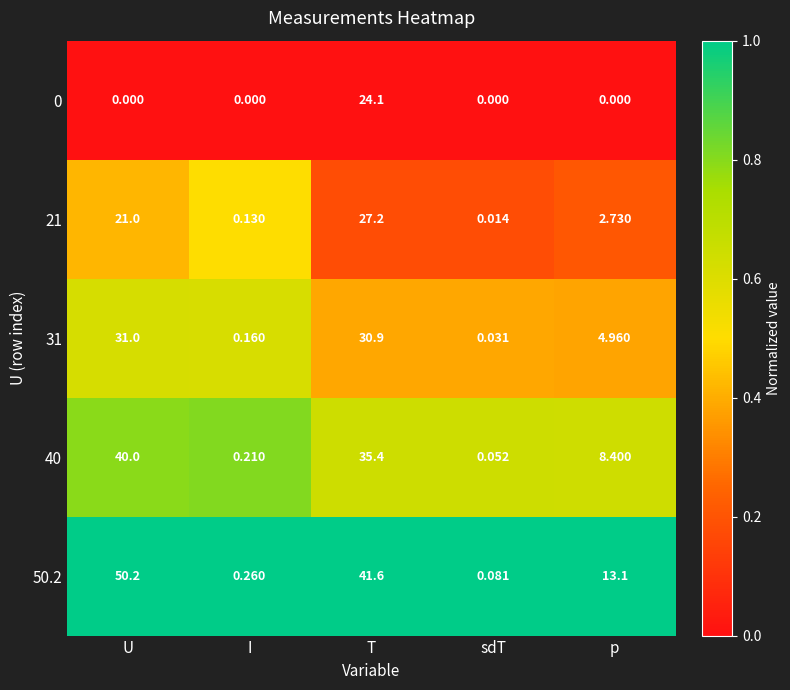

At which label is 21 closest to 13?

U